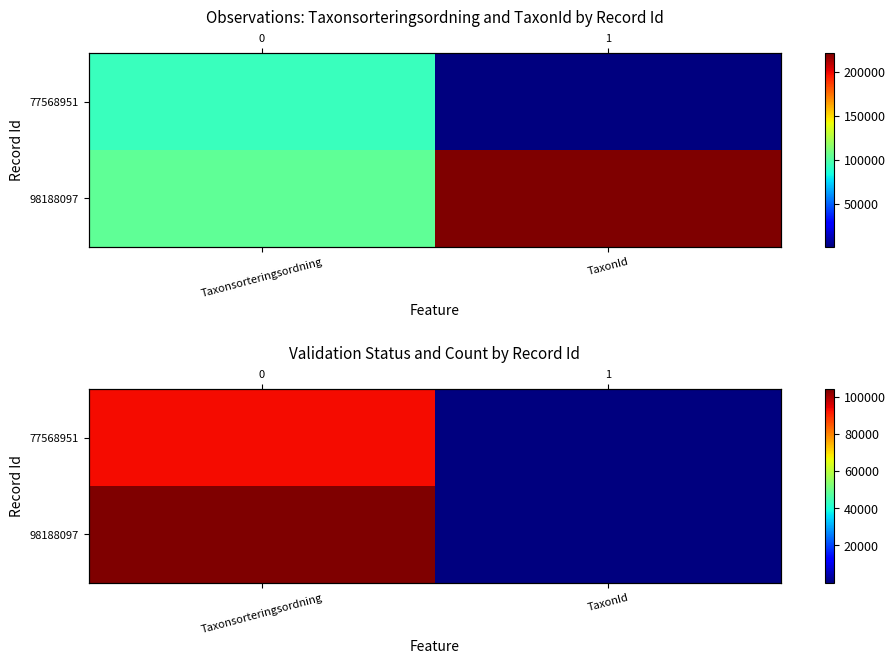

How many data points in 77568951 are less than 93148?

1